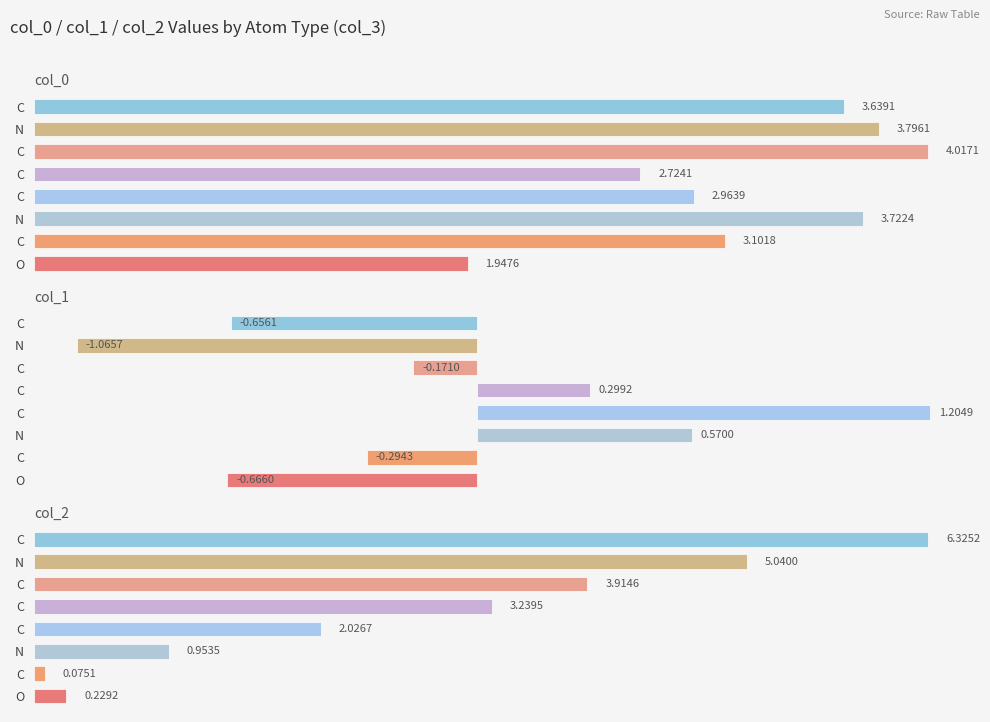

Is it true that col_0 equals 2.7 at 2.0?

True